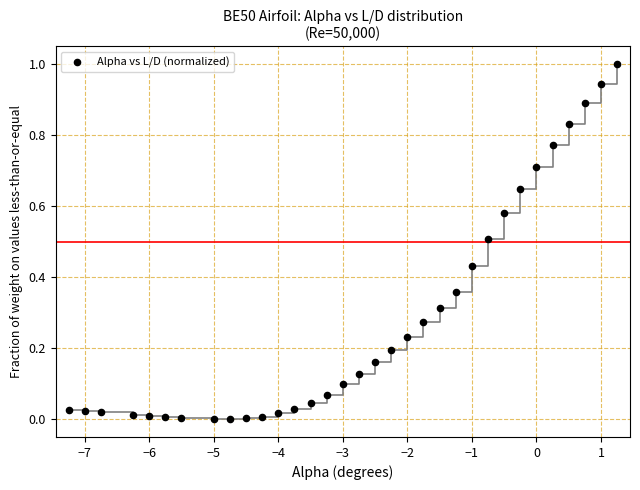

What is the range of X values (max minus min)?

8.5